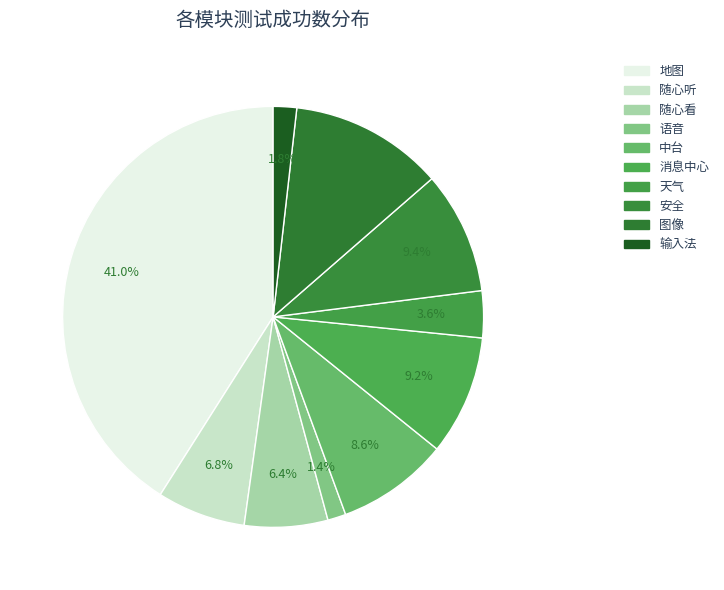

To the nearest percent, what portion does 中台 represent?

9%